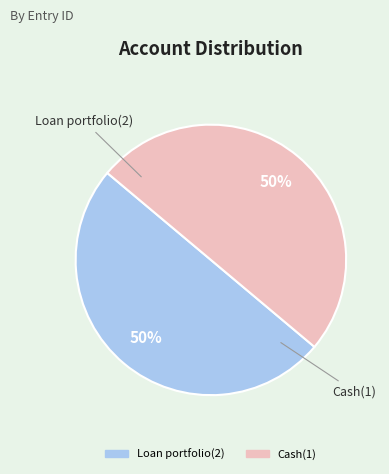

Is the sum of Loan portfolio(2) and Cash(1) greater than half?

Yes